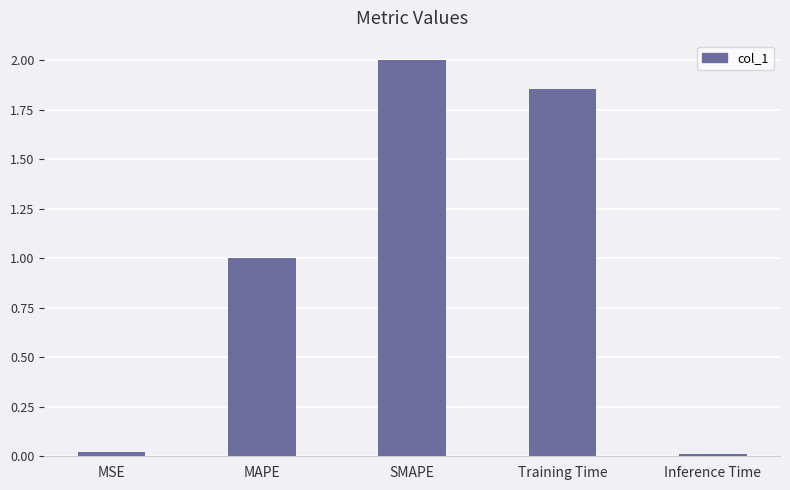

What is the label of the 3rd bar from the left?

SMAPE